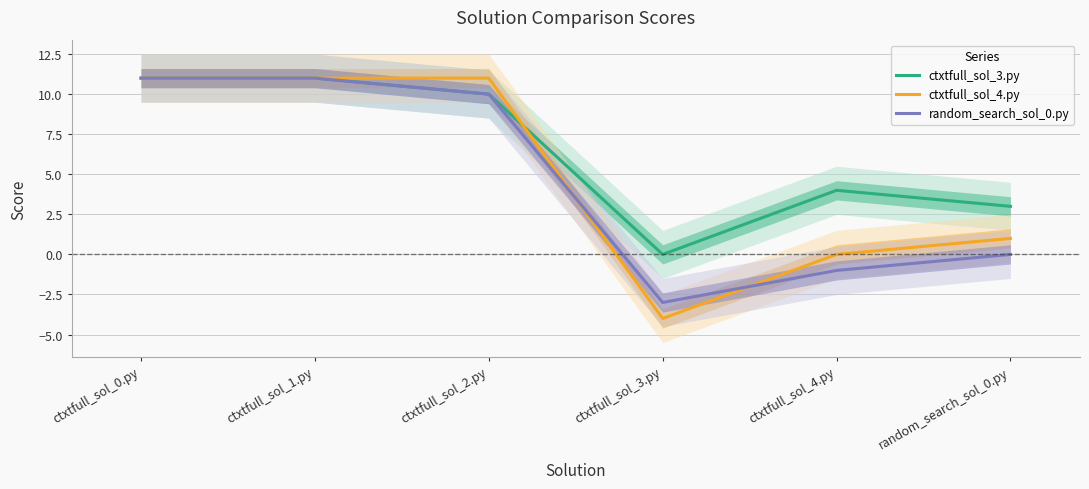

Between ctxtfull_sol_3.py and random_search_sol_0.py, which is larger?

random_search_sol_0.py